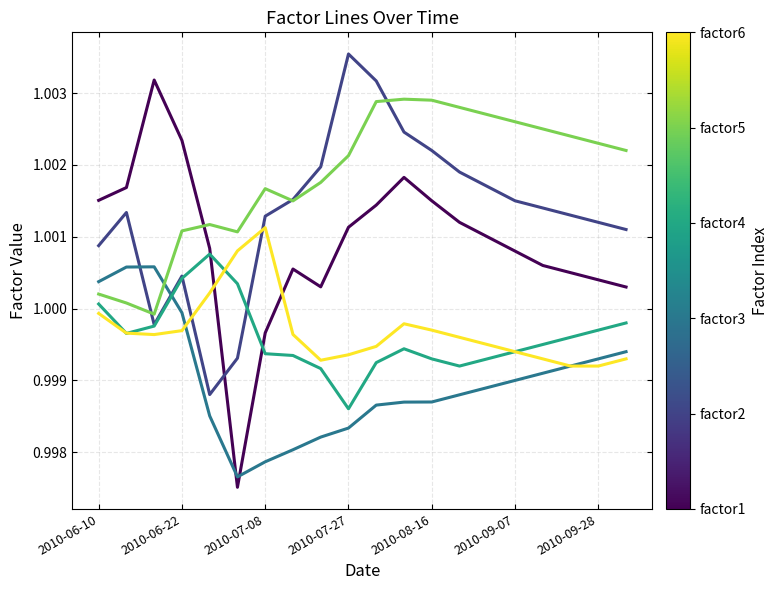

At which category does the chart reach its peak across all series?

2010-07-27